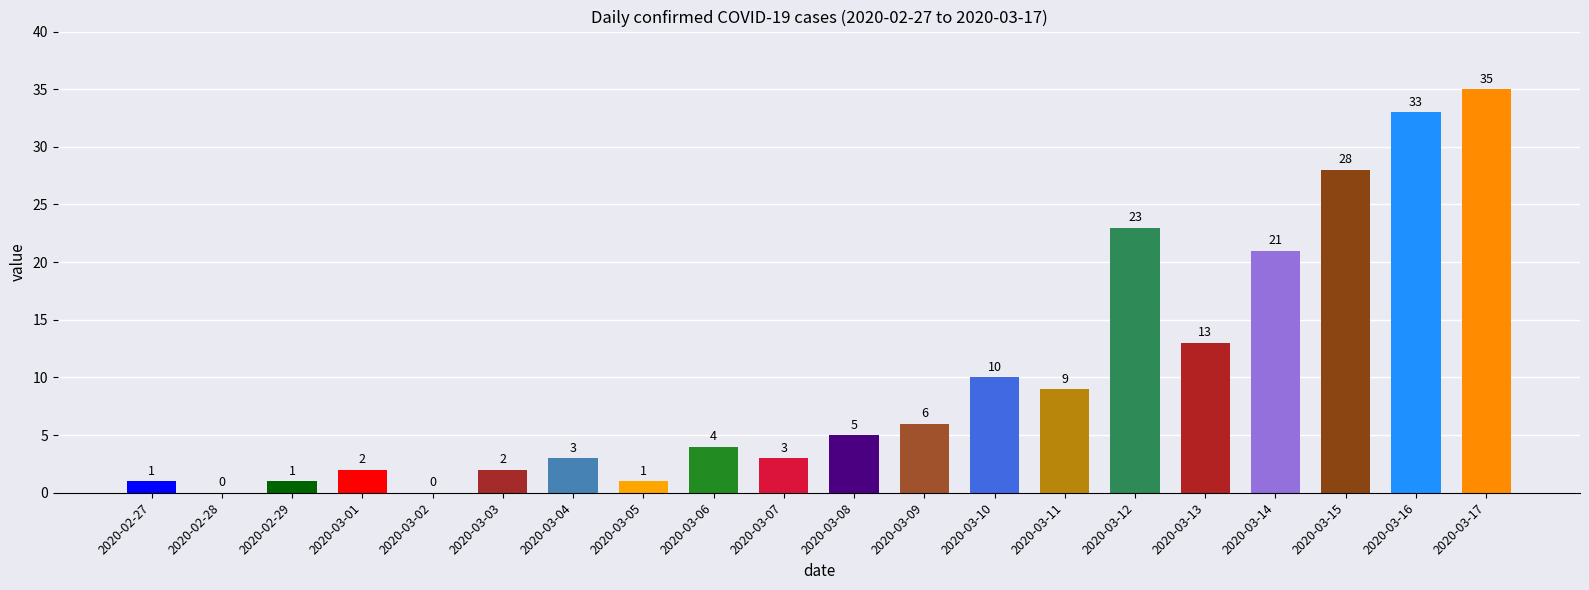

What is the sum of all values?

200